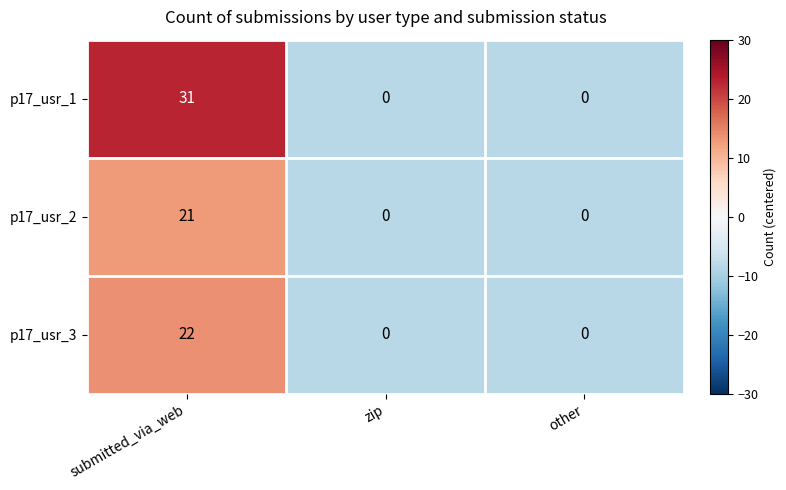

The value of p17_usr_2 at submitted_via_web is 21. True or false?

True